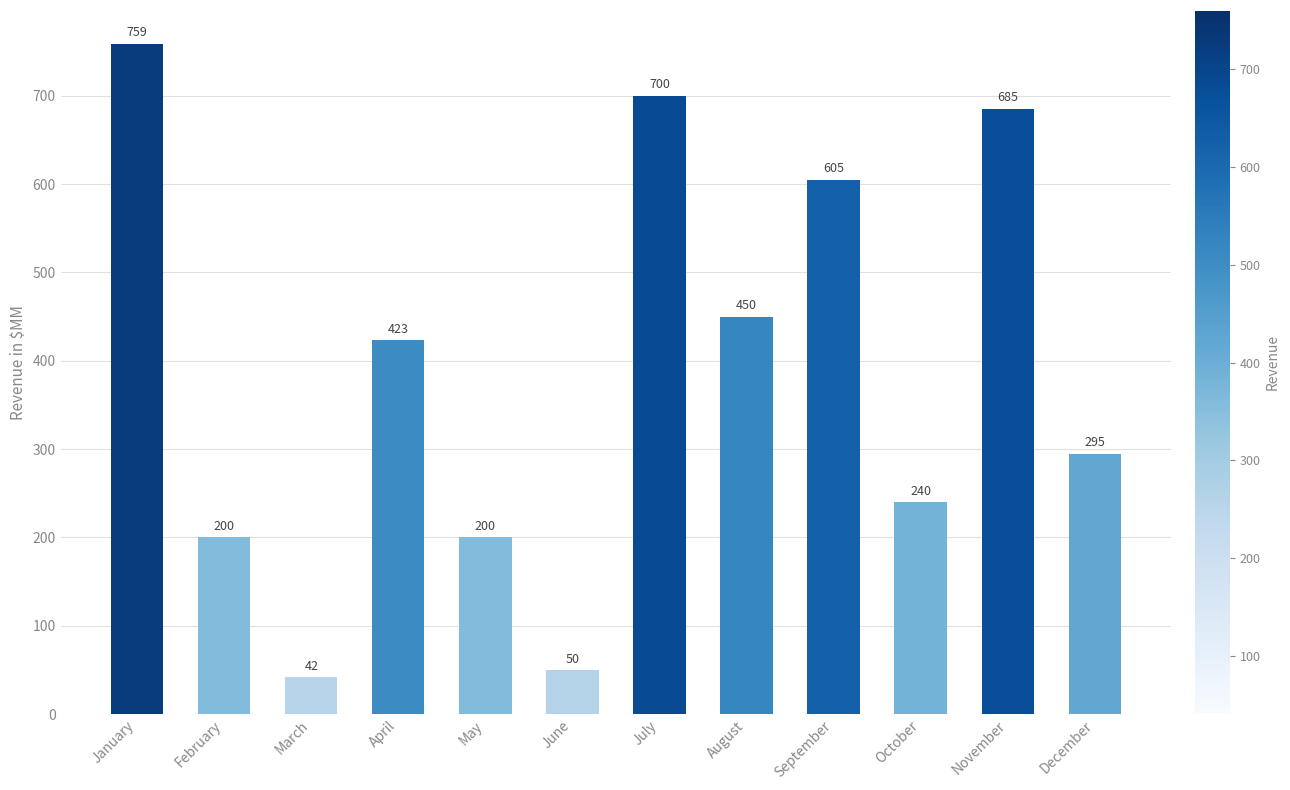

Does the chart contain stacked bars?

No